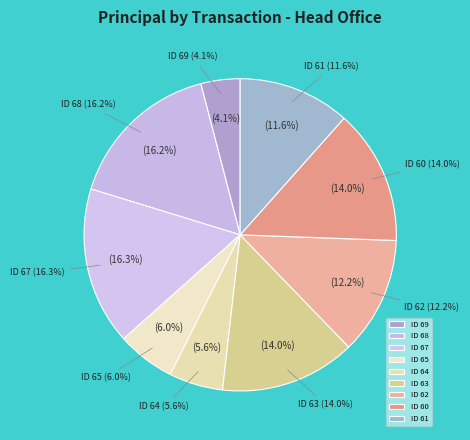

True or false: ID 69 accounts for 9% of the total.

False